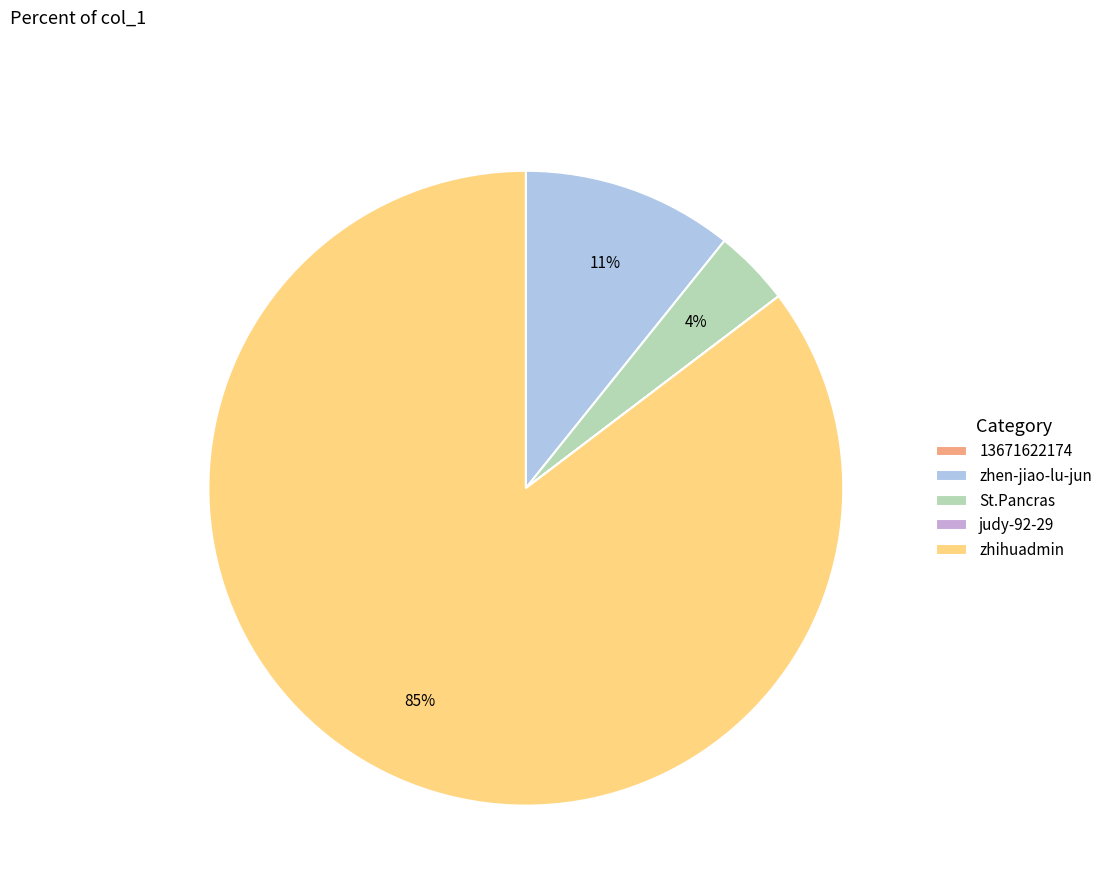

Which has a higher value, zhihuadmin or St.Pancras?

zhihuadmin